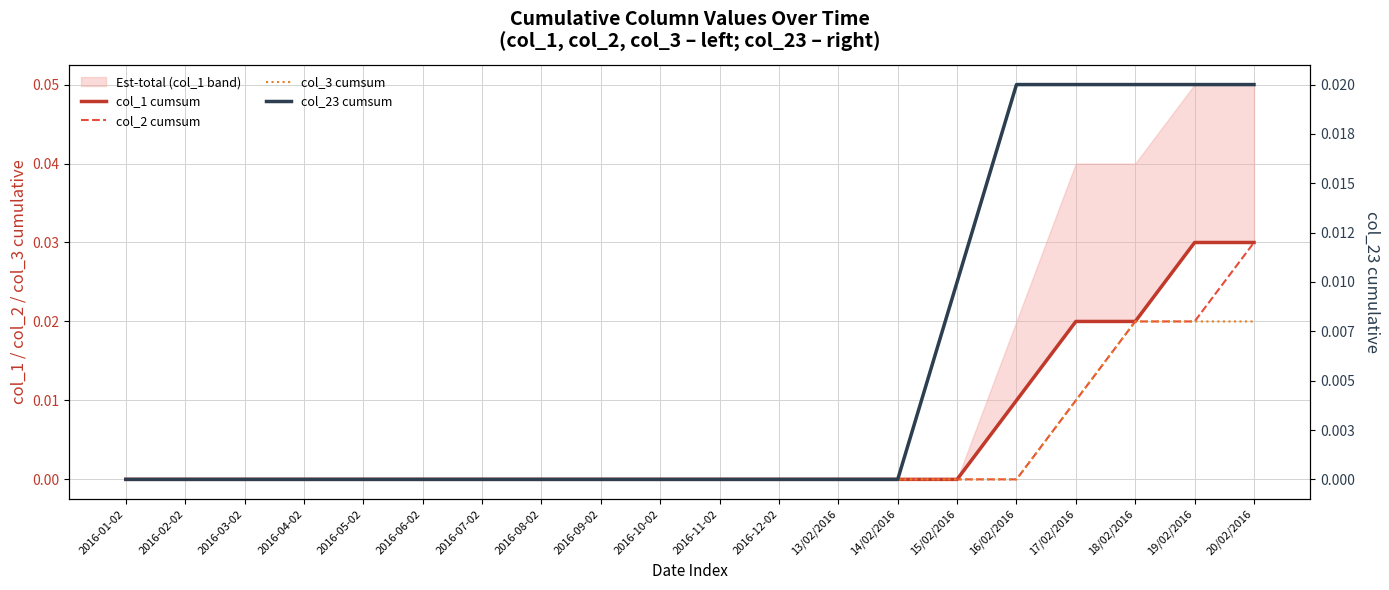

What is the label of the 13th point from the left?

13/02/2016